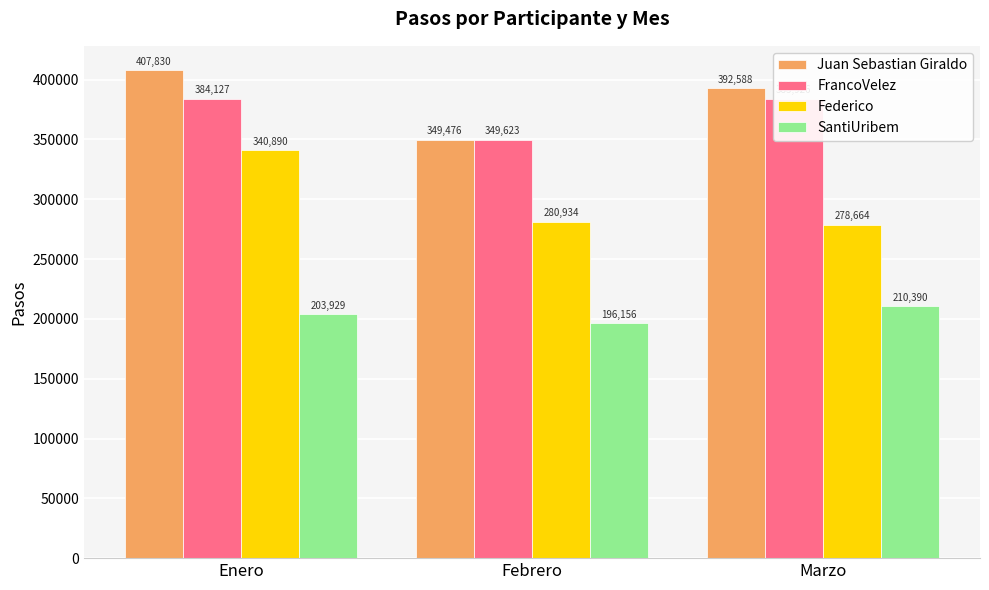

Which series has the largest total across all categories?

Juan Sebastian Giraldo